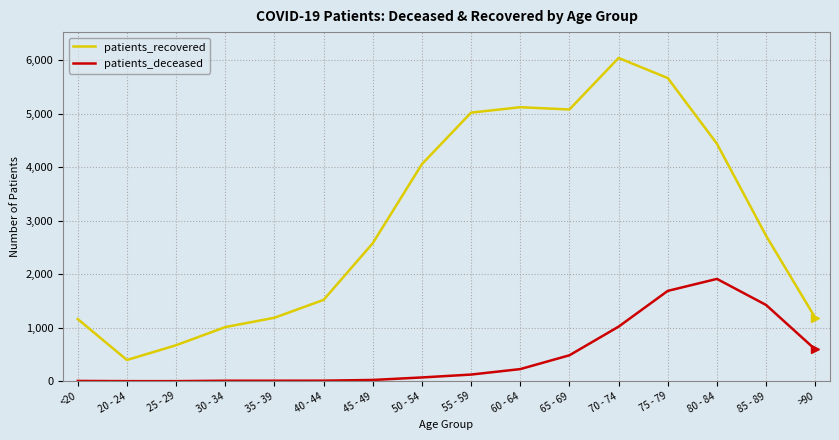

Which series has the largest range (max minus min)?

patients_recovered